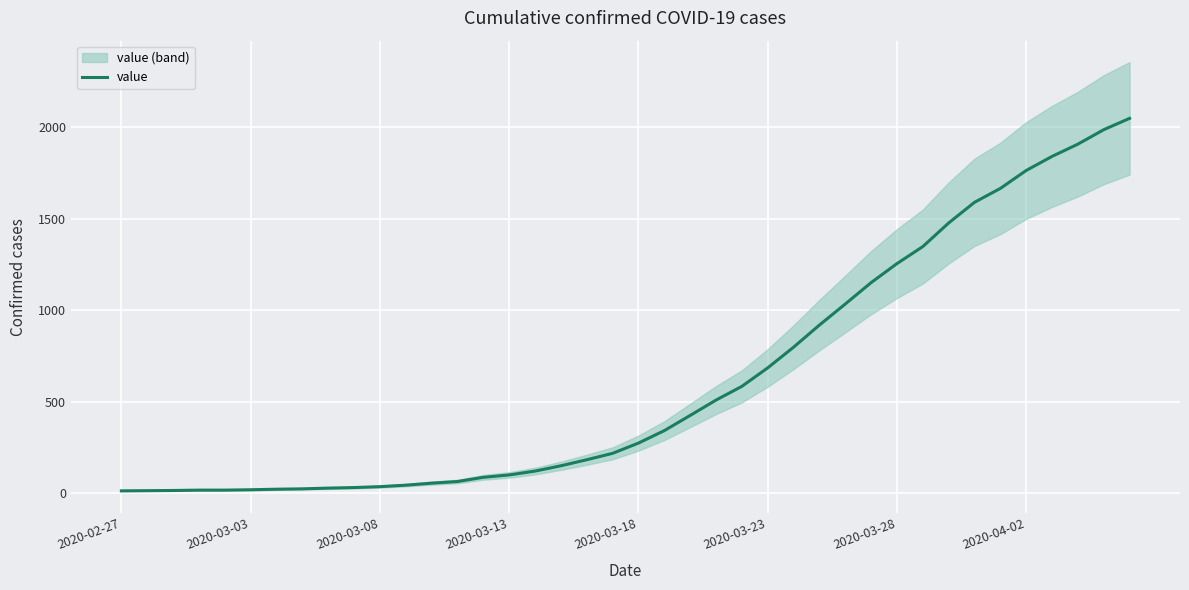

What is the smallest value displayed?

13